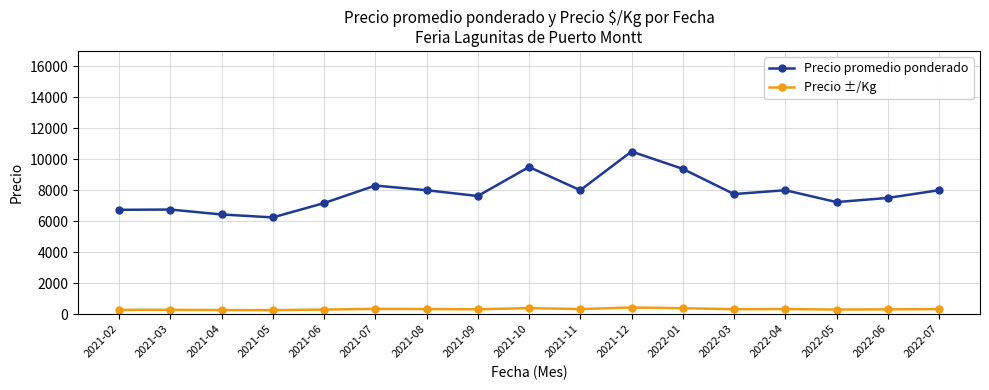

What is the minimum value for Precio promedio ponderado?

6242